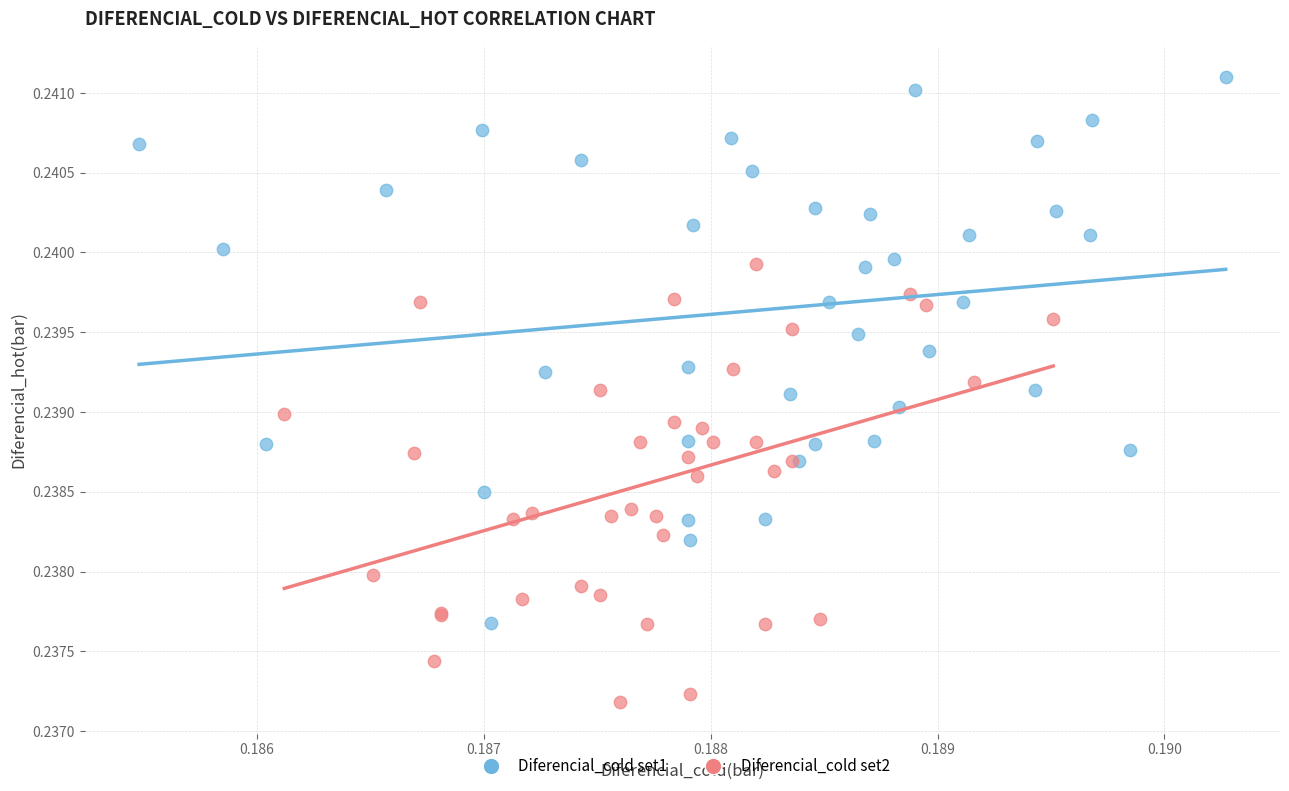

Which series contains the lowest Y value?

Diferencial_cold set2